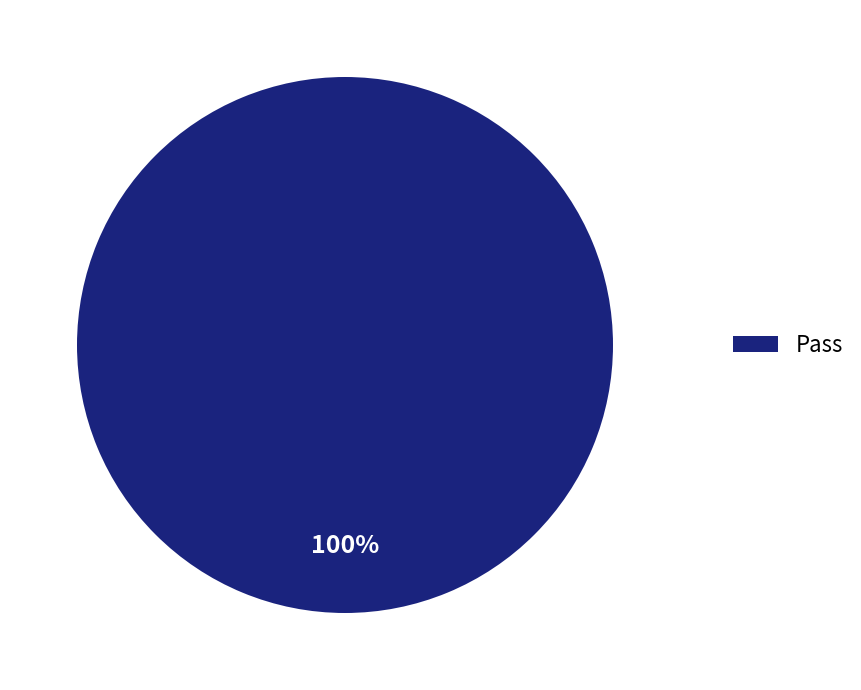

Does any single category account for the majority?

Yes